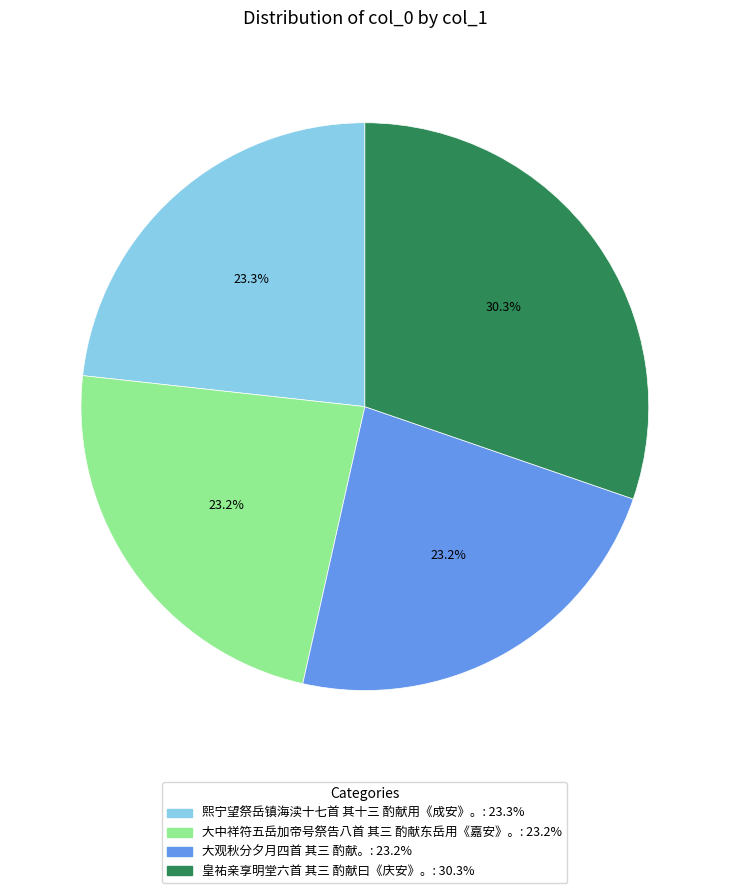

Is there a majority slice in this chart?

No